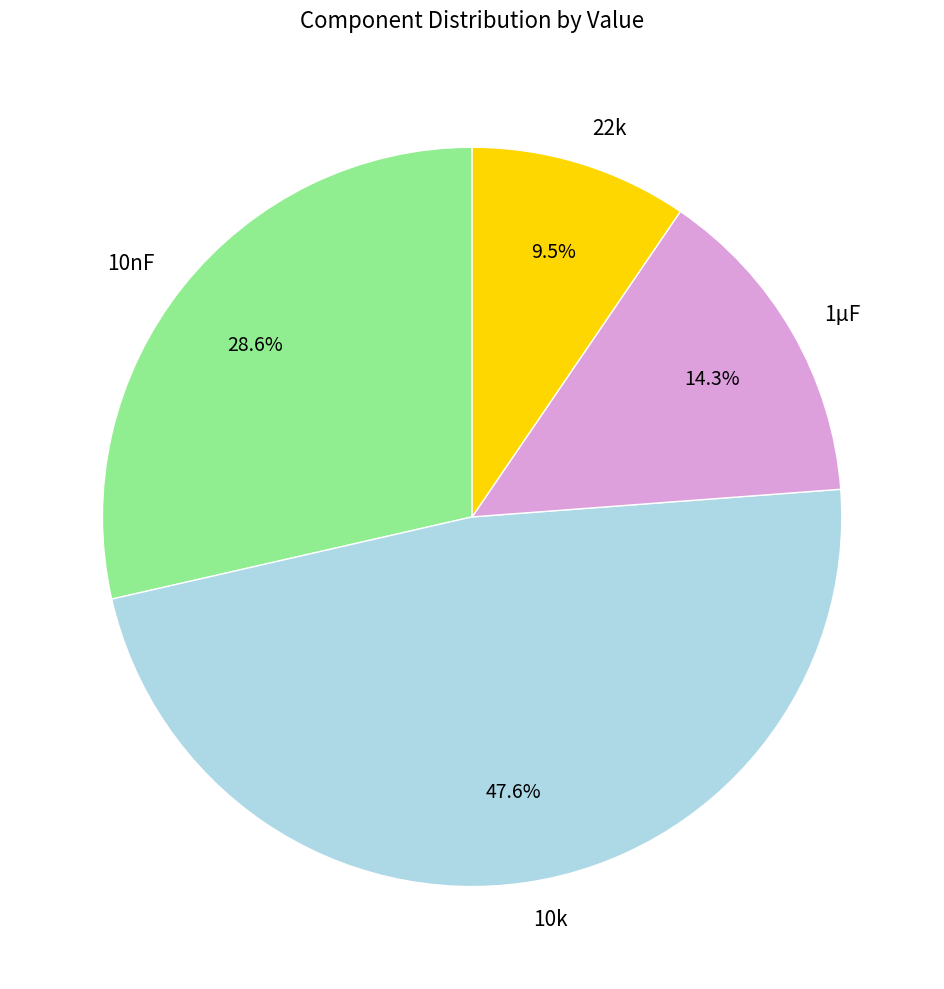

Between 10k and 1µF, which is larger?

10k